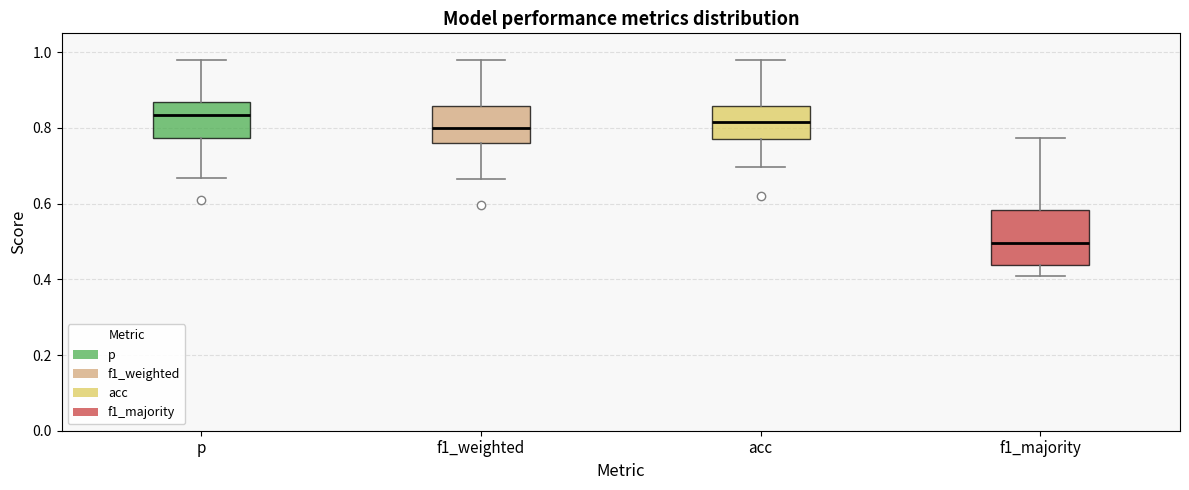

Reading left to right, read every box against the y-axis: the position of its median line, the range the box covers, and the ends of its whiskers. The values are not printed on the chart, so give them approximately, as read against the axis.

p: median 0.84, box 0.78 to 0.86, whiskers 0.66 to 0.98
f1_weighted: median 0.80, box 0.76 to 0.86, whiskers 0.66 to 0.98
acc: median 0.82, box 0.78 to 0.86, whiskers 0.70 to 0.98
f1_majority: median 0.50, box 0.44 to 0.58, whiskers 0.40 to 0.78